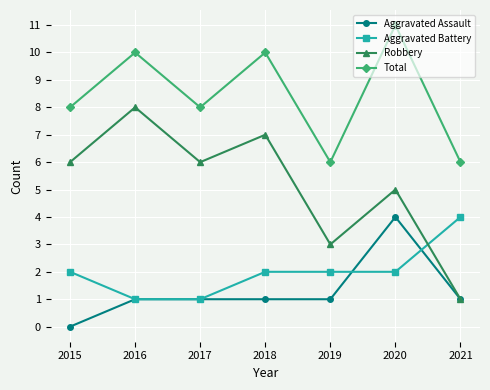

In Robbery, how many points are lower than both neighbors (excluding endpoints)?

2